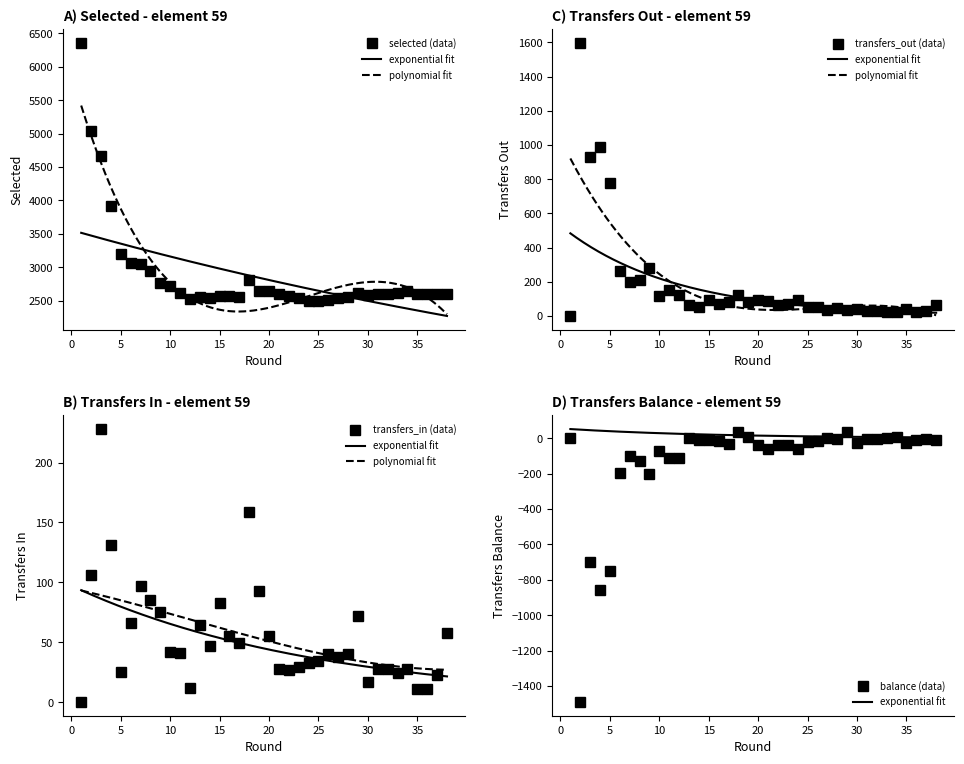

How many values in the selected series exceed 2608?

18